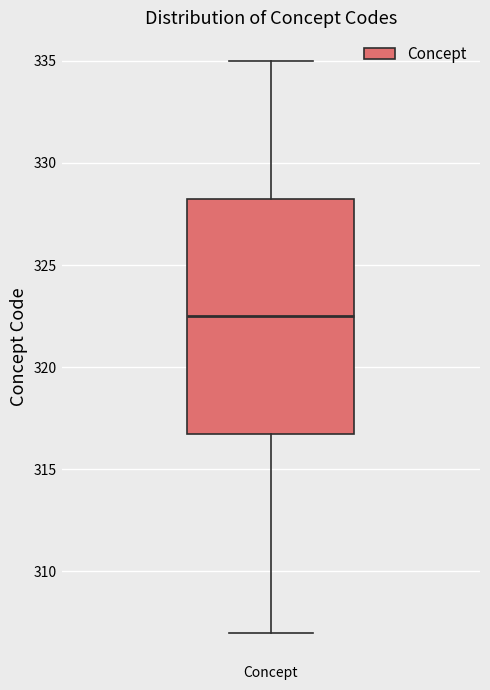

Transcribe this box plot: give where the median line is, the range the box spans, and where the two whiskers end, as read against the y-axis. The values are not printed on the chart, so give them approximately, as read against the axis.

median 322.5, box 317.0 to 328.5, whiskers 307.0 to 335.0